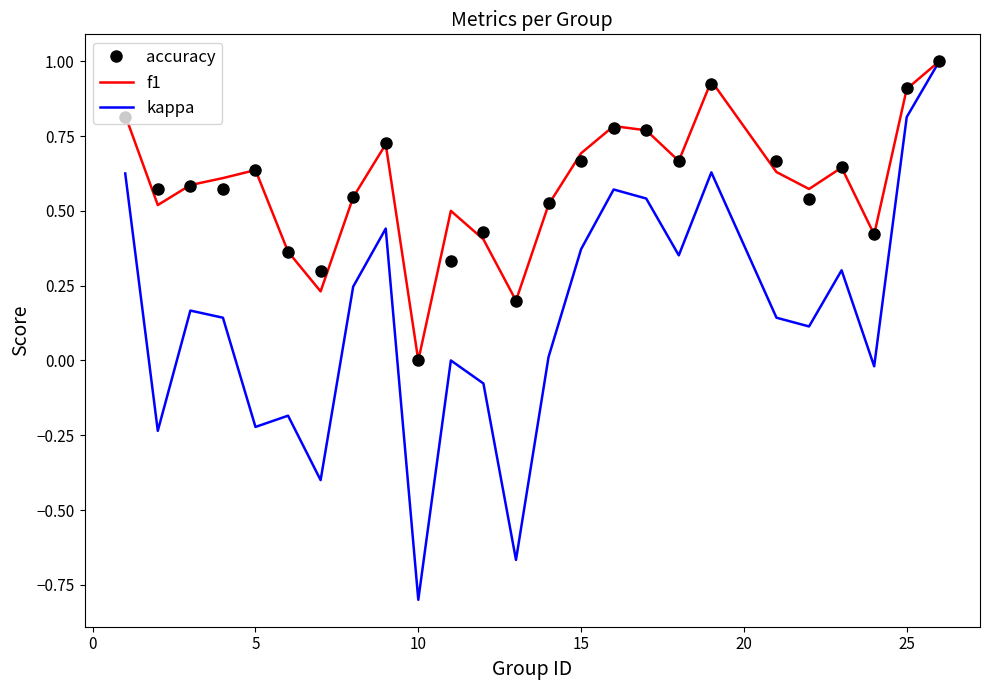

What is the maximum value shown in the chart?

1.0